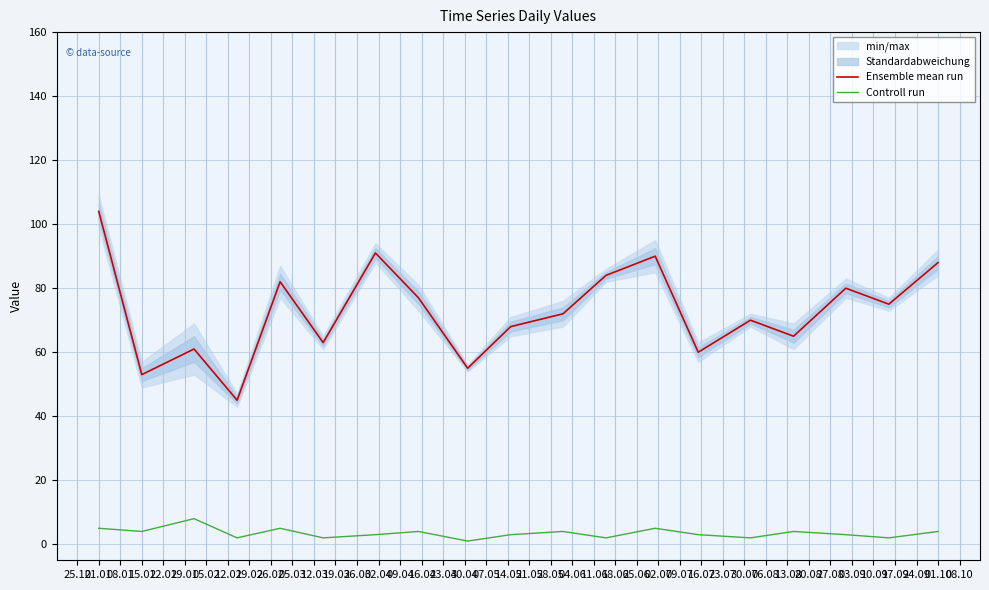

How many lines are shown in the chart?

2